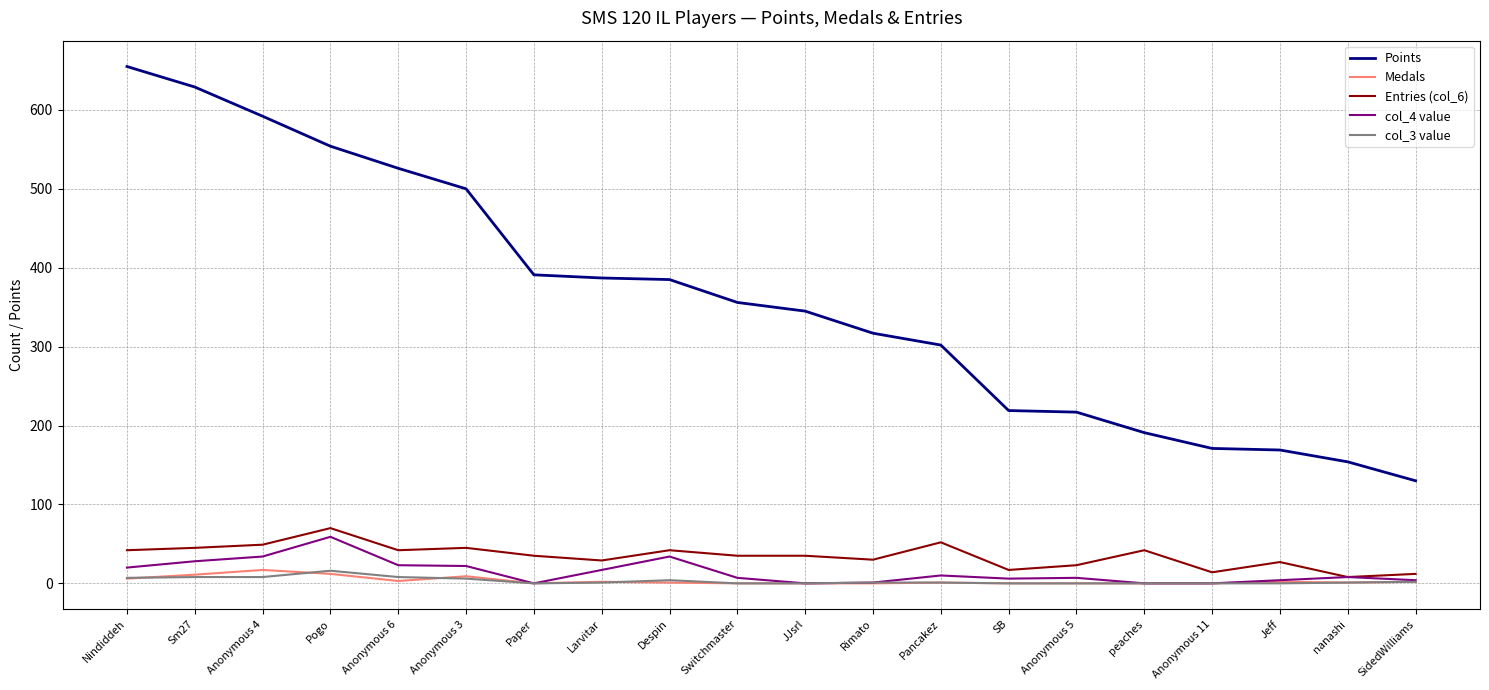

What is the minimum value for Points?

130